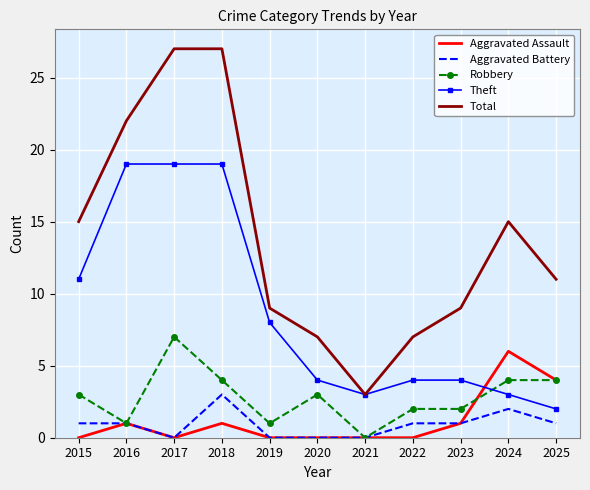

The Total series shows 25 at 2015. True or false?

False